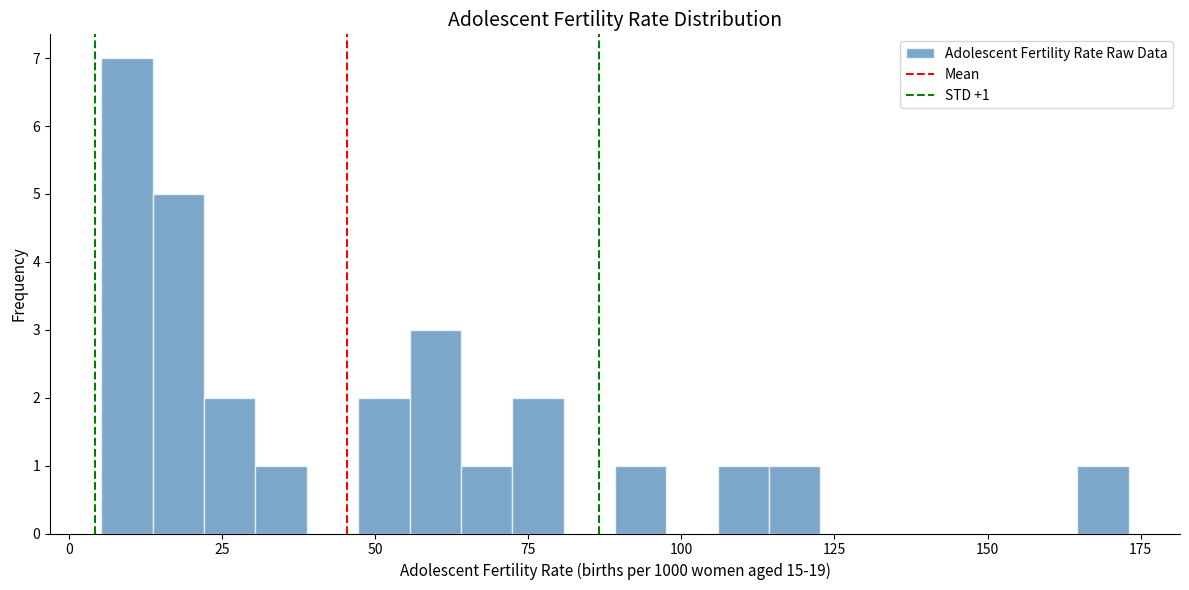

Read against the x-axis, roughly where is the centre of the tallest bar?

10